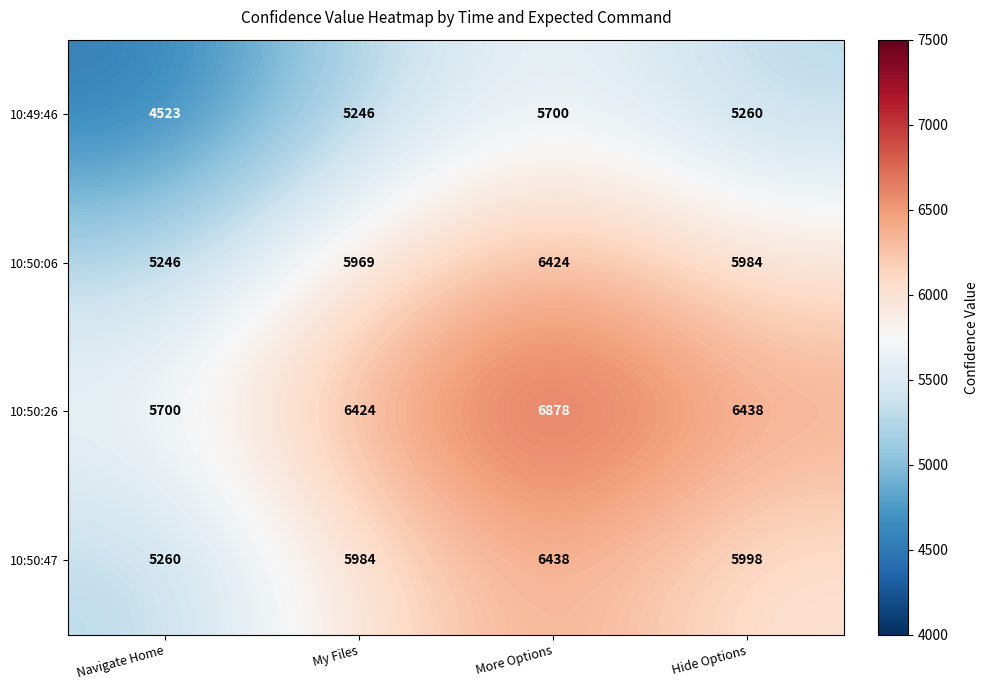

Count the number of data series in this chart.

4